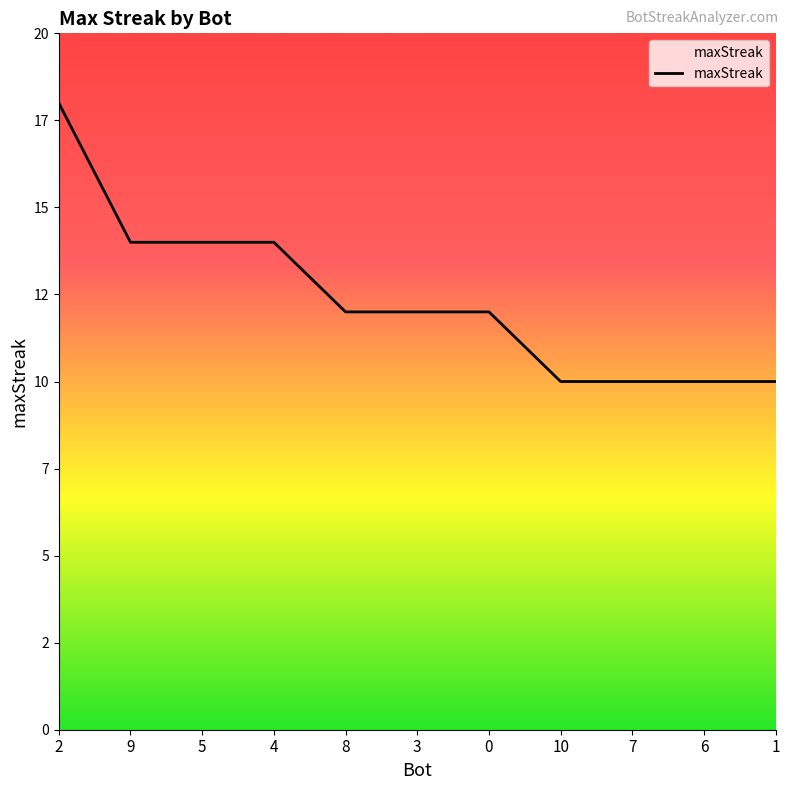

What is the change in value from 2 to 8?

-6